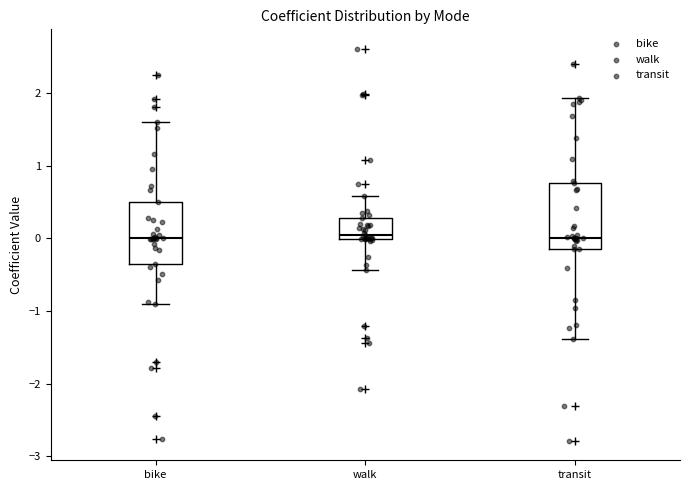

Reading left to right, read every box against the y-axis: the position of its median line, the range the box covers, and the ends of its whiskers. The values are not printed on the chart, so give them approximately, as read against the axis.

bike: median 0.0, box -0.3 to 0.5, whiskers -0.9 to 1.6
walk: median 0.1, box 0.0 to 0.3, whiskers -0.4 to 0.6
transit: median 0.0, box -0.1 to 0.8, whiskers -1.4 to 1.9